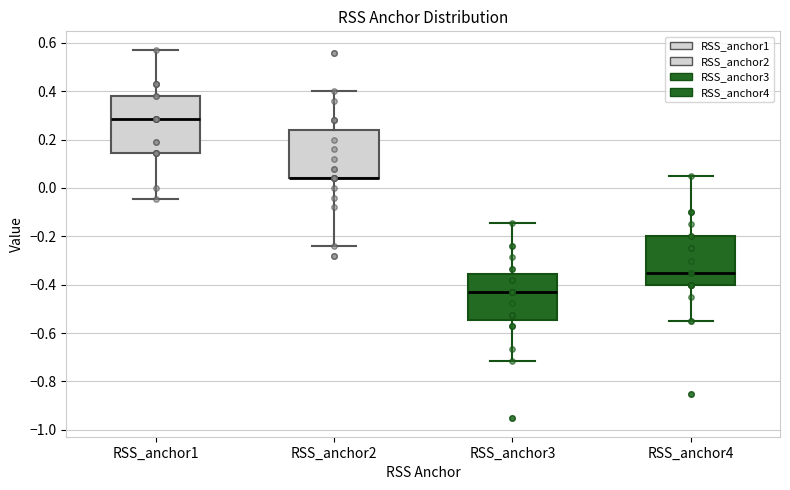

Where is the lower edge of the box for RSS_anchor2 on the y-axis? The values are not printed on the chart, so give them approximately, as read against the axis.

0.04